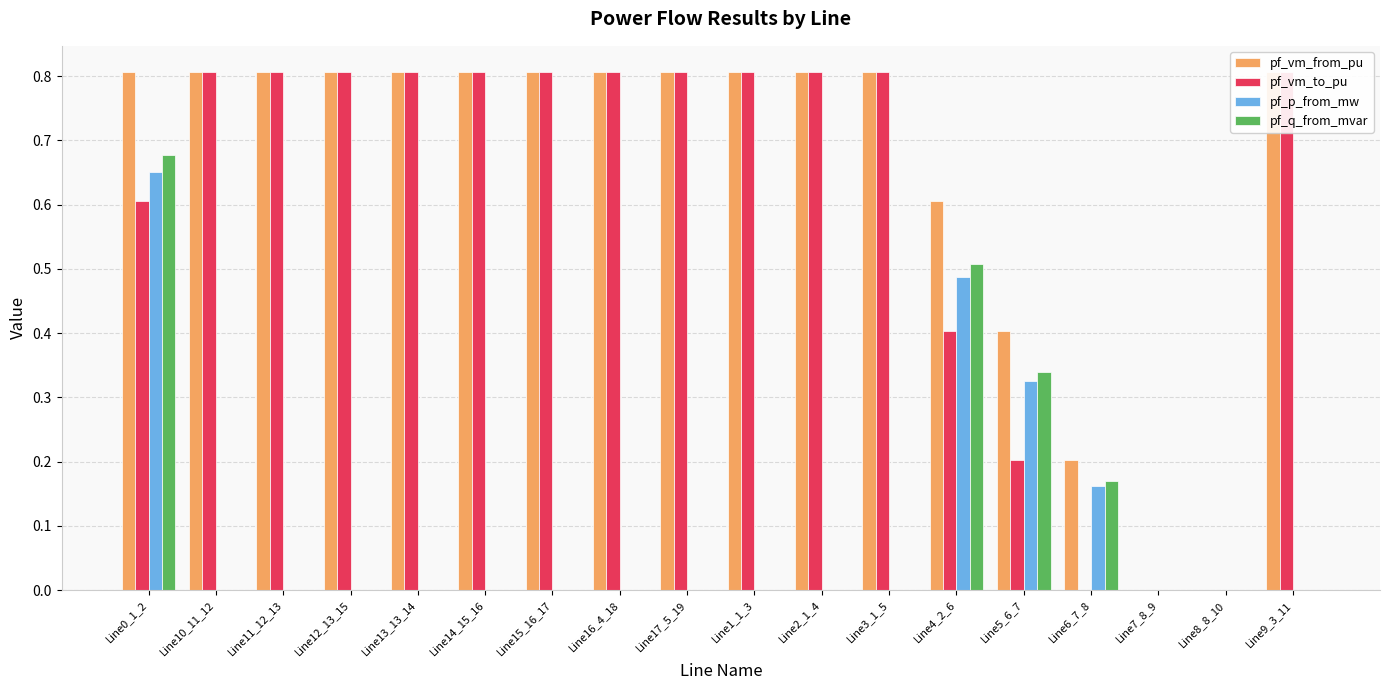

How many pf_p_from_mw values are between 0 and 1?

18